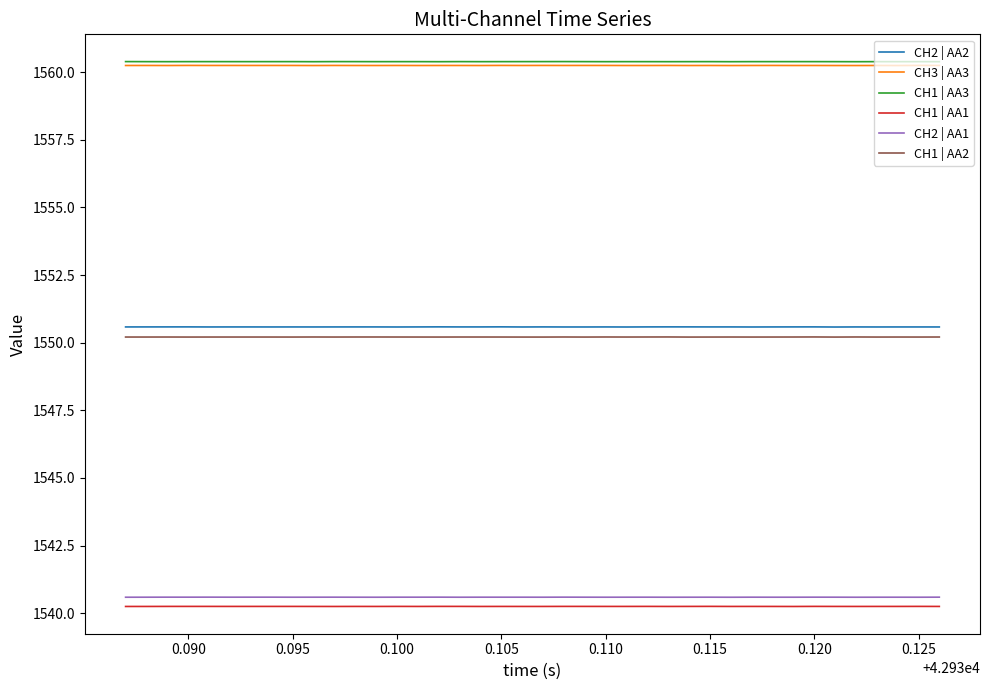

How many CH3 | AA3 values are between 1560 and 1561?

40